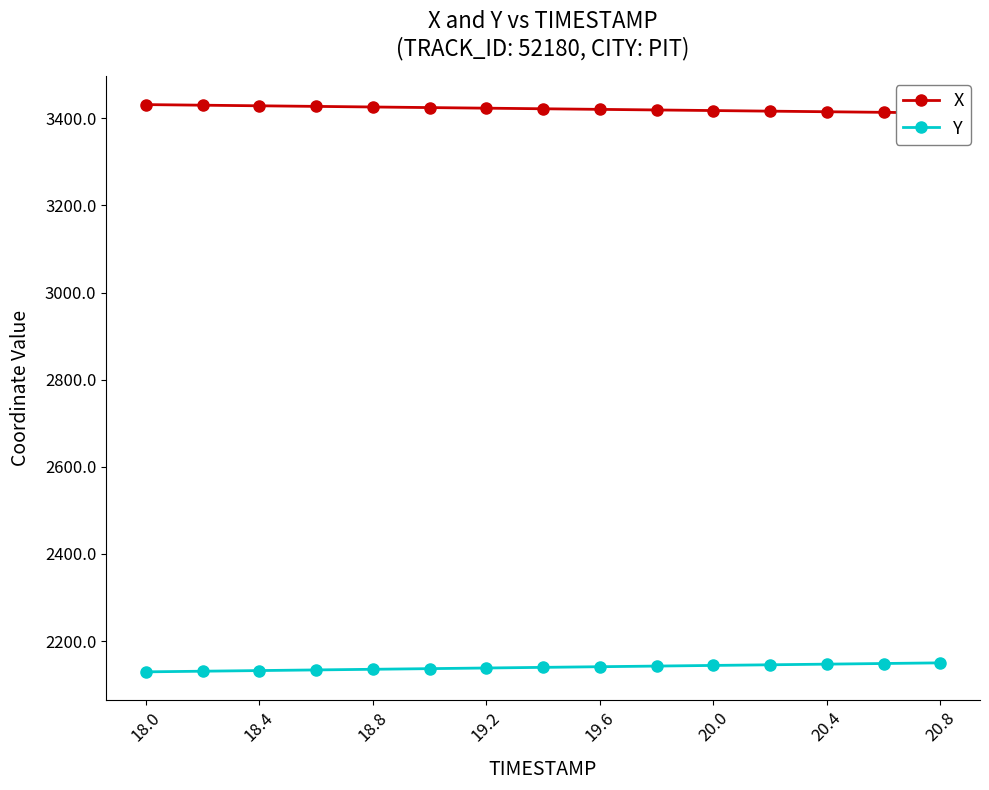

What is the highest value of the Y series?

2150.1